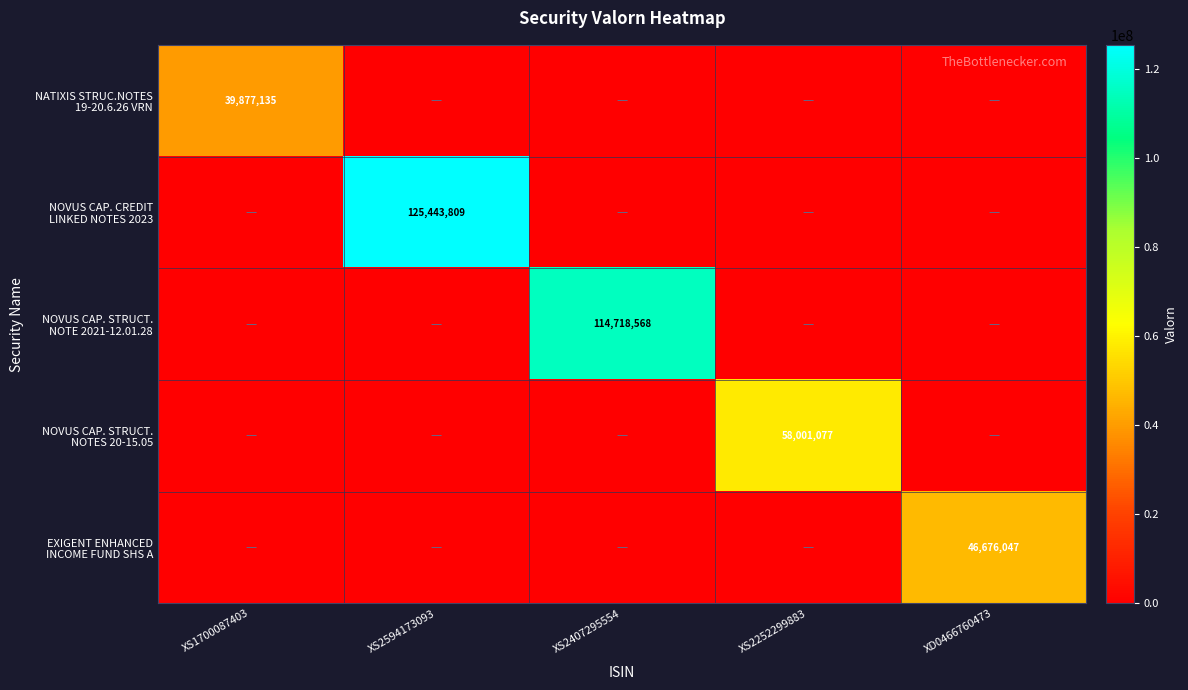

What is the difference between the highest and lowest values at XS1700087403?

39877135